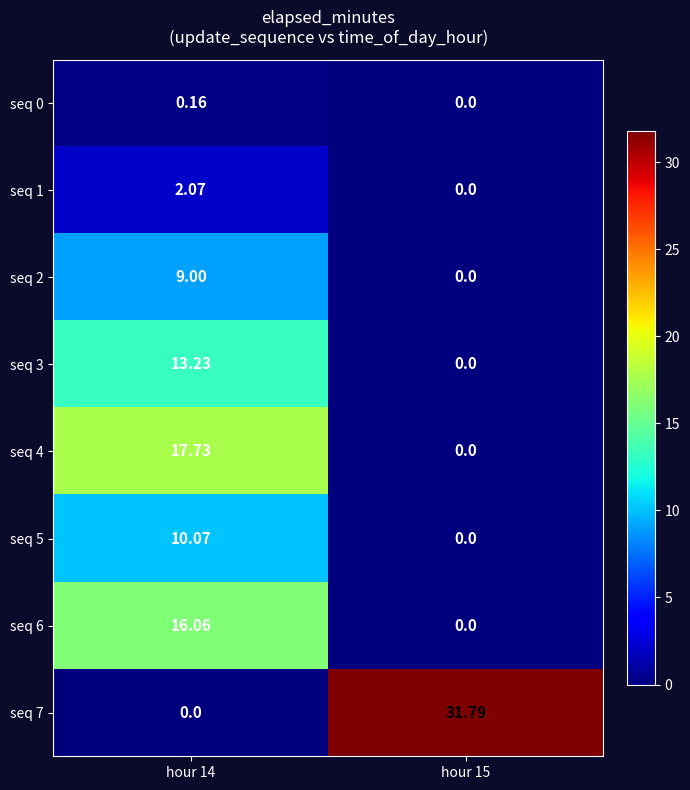

At which category is the sum across all series the highest?

hour 14